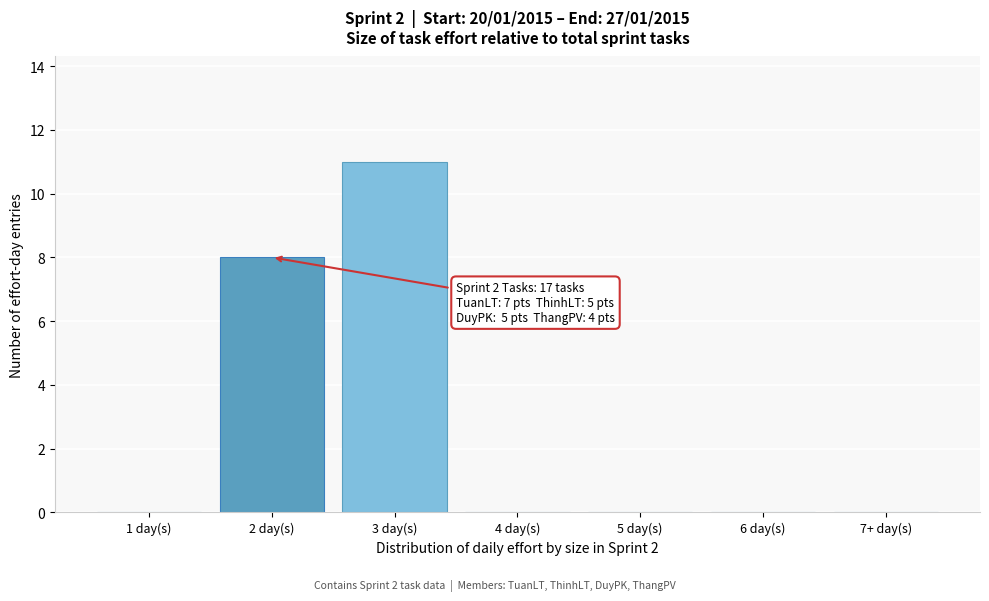

Reading left to right, extract all data points from this chart.

1 day(s)=0	2 day(s)=8	3 day(s)=11	4 day(s)=0	5 day(s)=0	6 day(s)=0	7+ day(s)=0